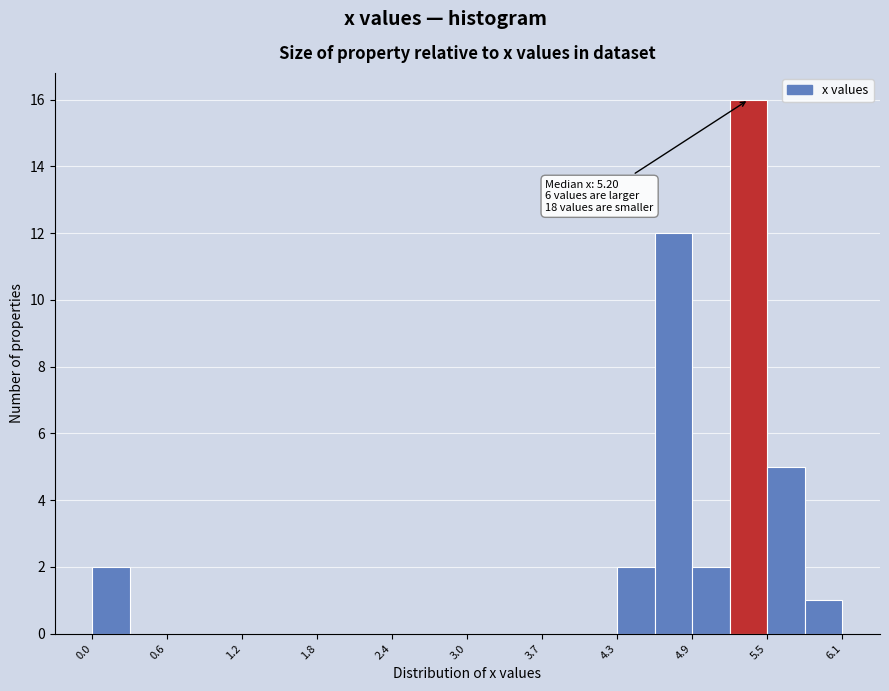

Around what value on the x-axis is the tallest bar? Give the approximate position of its centre, as read against the axis.

5.3